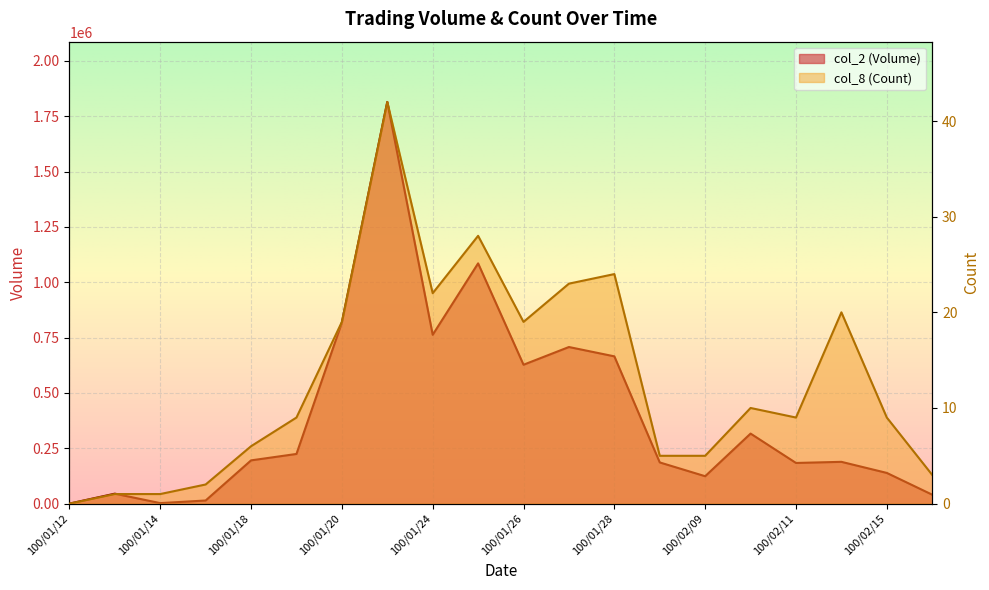

What is the approximate value of col_8 (Count) at 100/01/28, to the nearest 5?

25